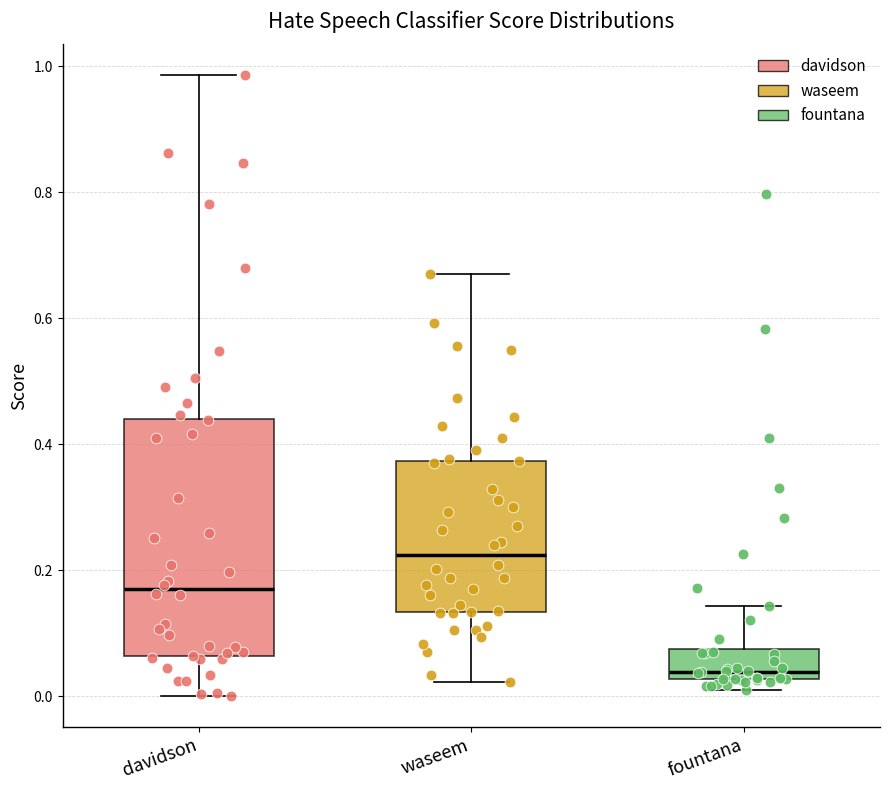

Which box has the highest median line?

waseem